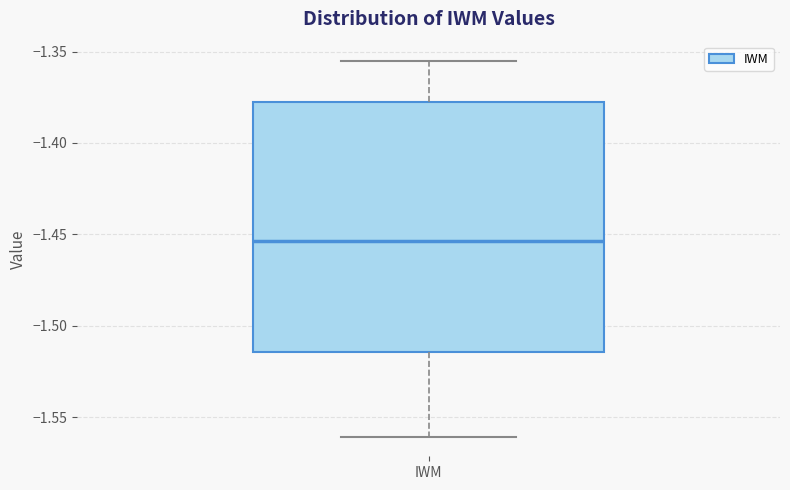

Transcribe this box plot: give where the median line is, the range the box spans, and where the two whiskers end, as read against the y-axis. The values are not printed on the chart, so give them approximately, as read against the axis.

median -1.455, box -1.515 to -1.380, whiskers -1.560 to -1.355